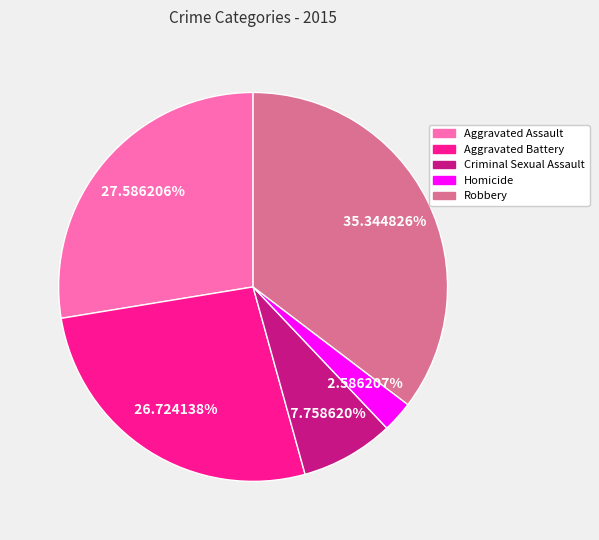

Does any single category account for the majority?

No